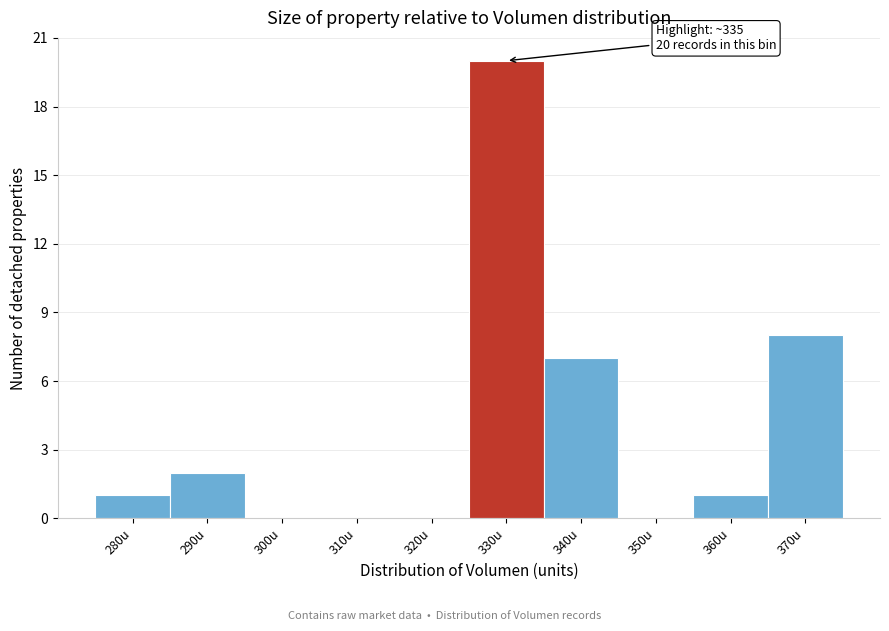

Reading right to left, extract all data points from this chart.

370u=8	360u=1	350u=0	340u=7	330u=20	320u=0	310u=0	300u=0	290u=2	280u=1